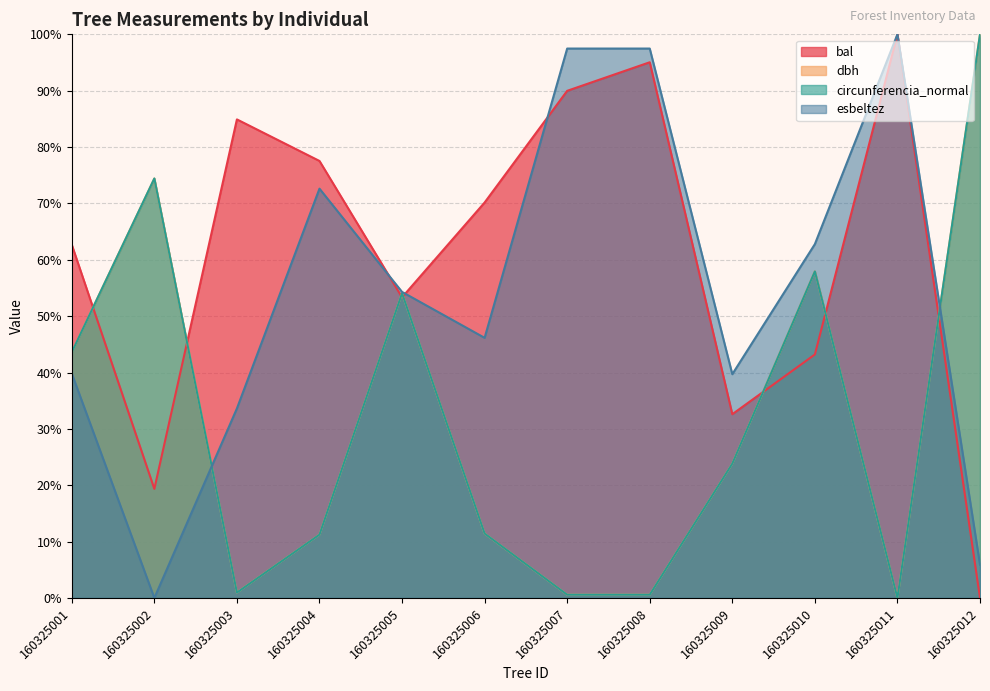

At which category does bal reach its first local valley?

160325002